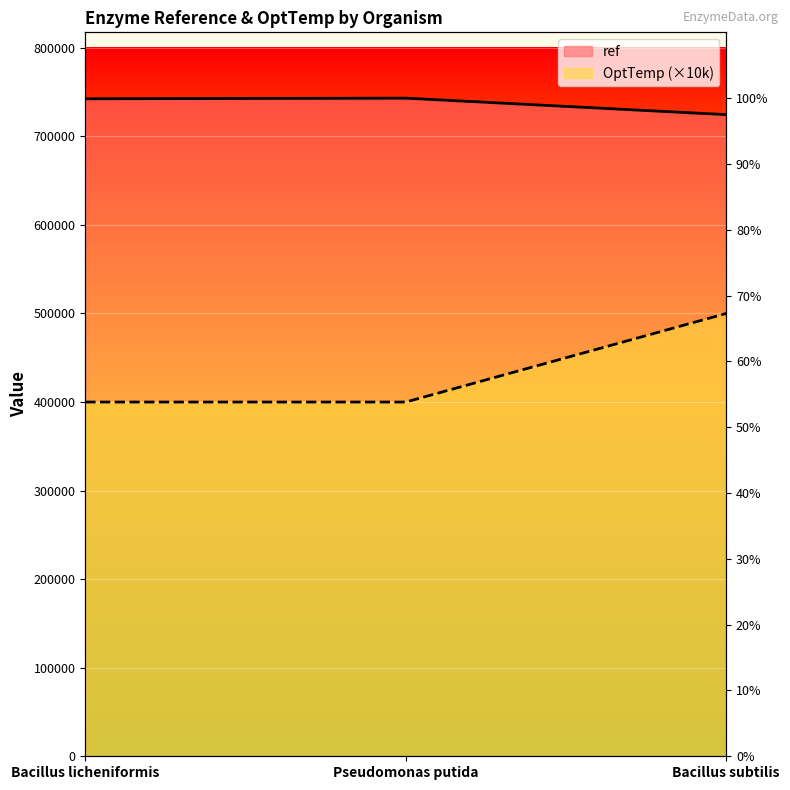

Reading right to left, extract all data points from this chart.

ref: 724506	743136	742418
OptTemp: 500000	400000	400000